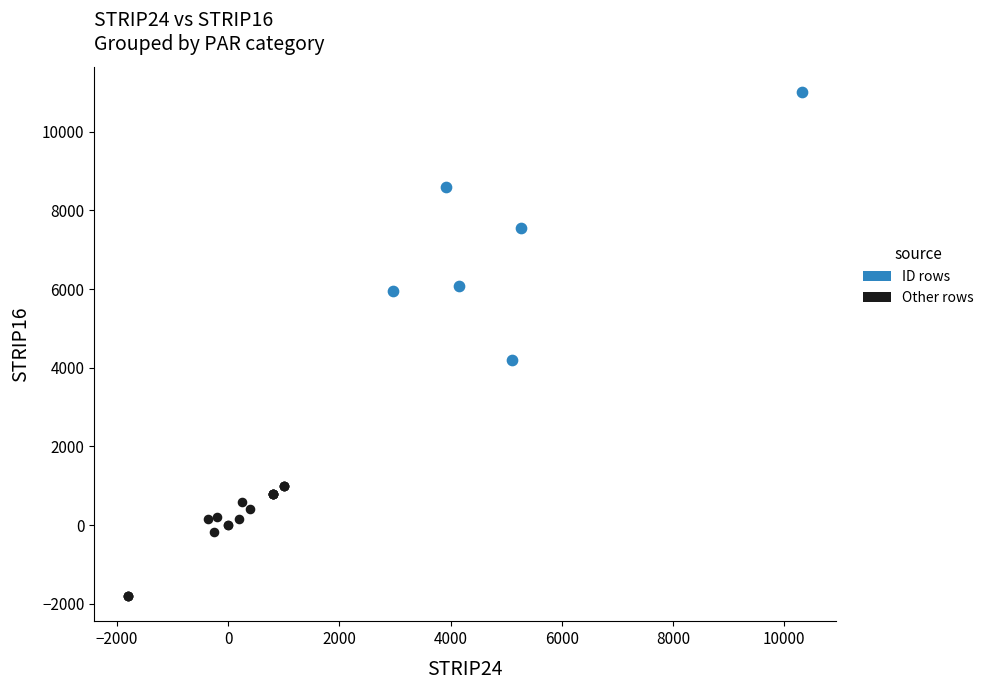

Which series reaches the minimum Y coordinate?

Other rows